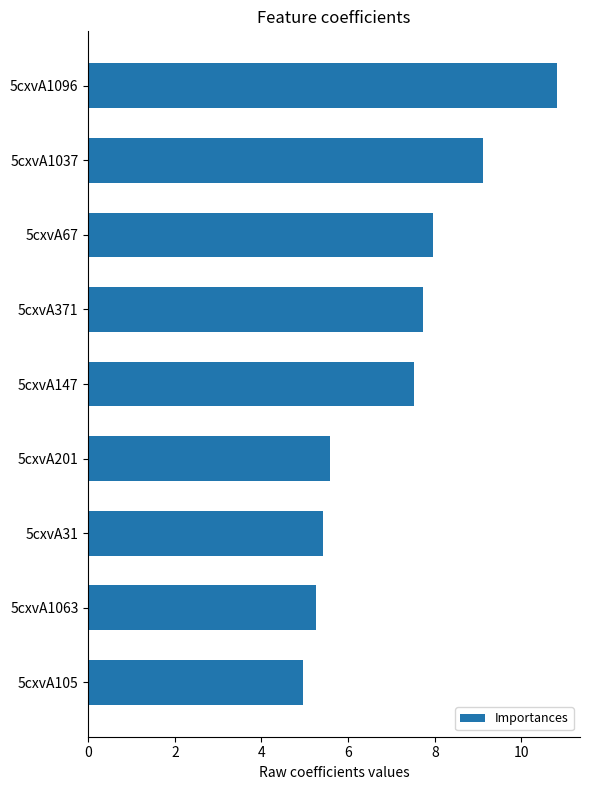

Between 5cxvA31 and 5cxvA1037, which is larger?

5cxvA1037